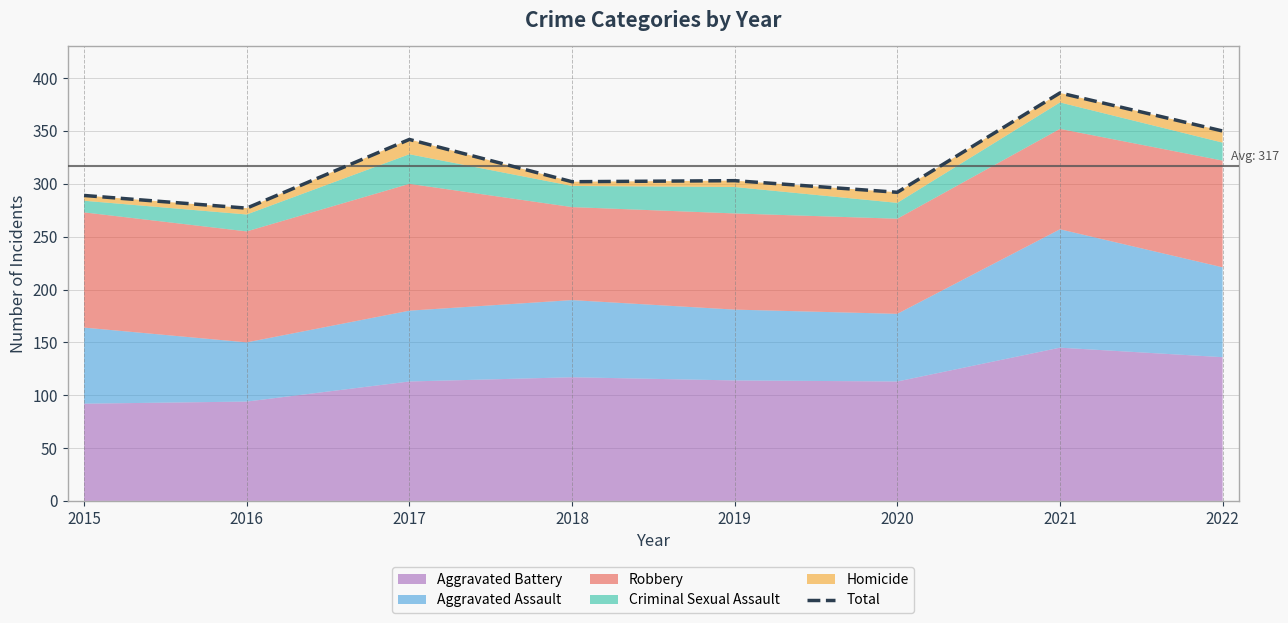

What is the ratio of the value at 2022 to the value at 2015?

1.2